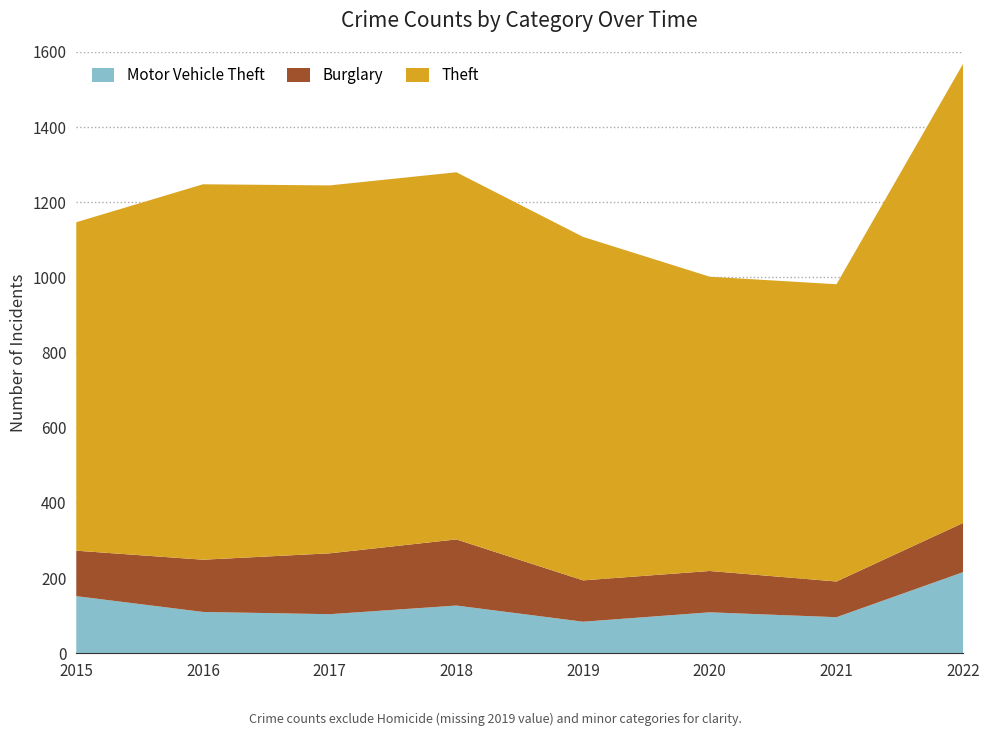

Reading left to right, extract all data points from this chart.

Theft: 874	999	979	977	914	783	791	1222
Burglary: 121	139	162	176	110	110	95	131
Motor Vehicle Theft: 152	110	104	127	84	109	96	216